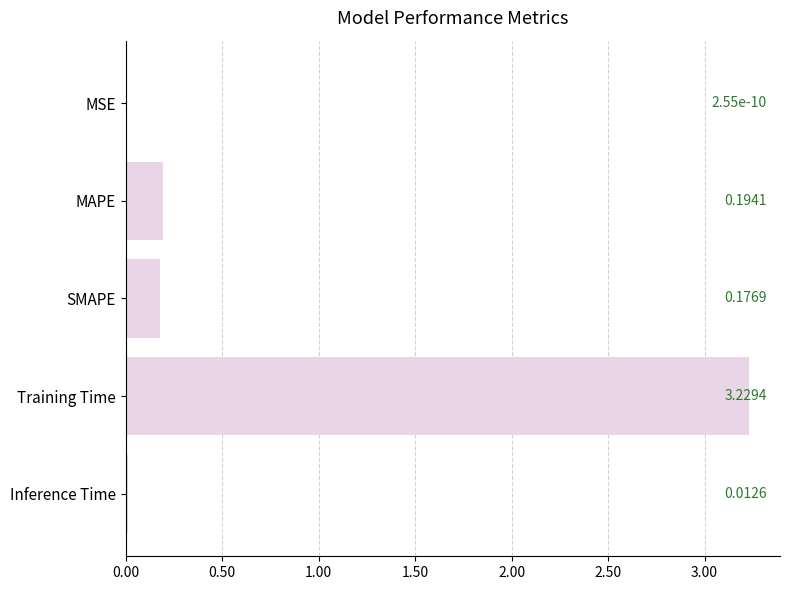

What is the change in value from MSE to MAPE?

+0.2